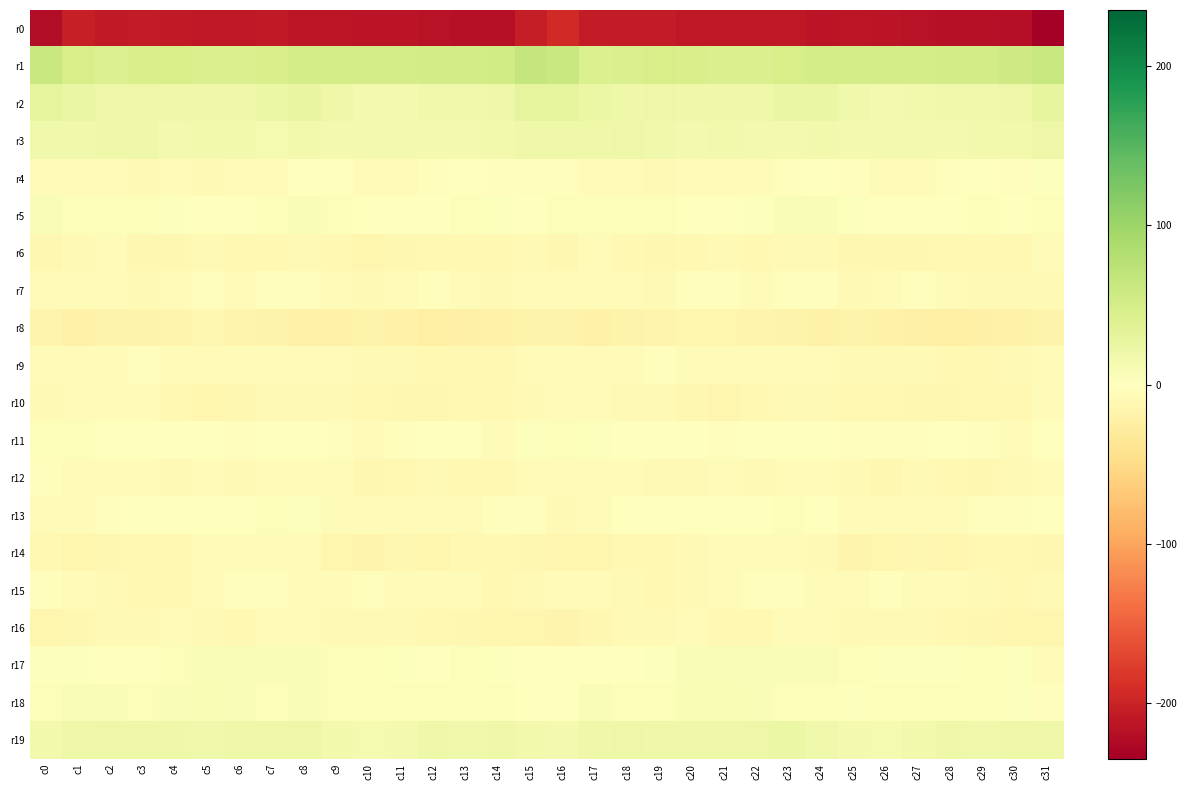

Rank the series at c18 from lowest to highest value.

r0, r8, r14, r6, r15, r16, r10, r4, r7, r12, r9, r11, r13, r17, r5, r18, r2, r19, r3, r1